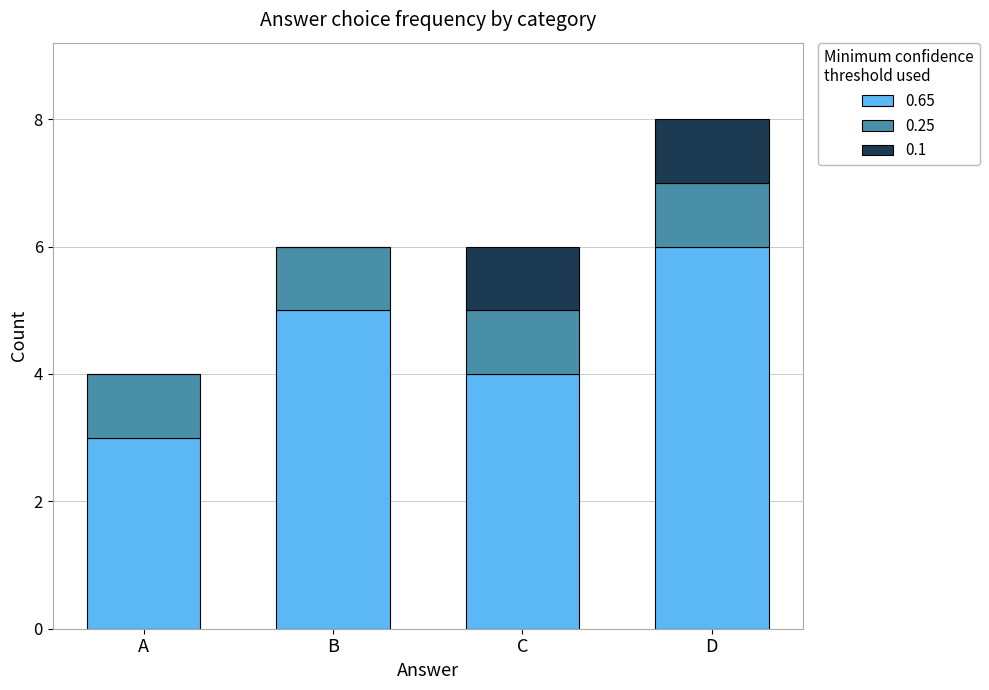

What is the maximum value for 0.65?

6